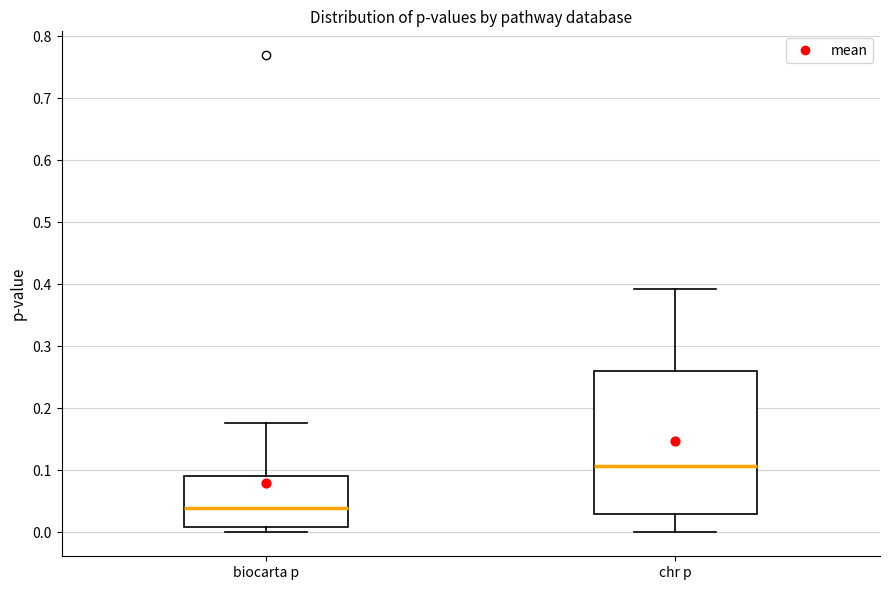

Reading left to right, transcribe this box plot: for each box, give where its median line is, the range the box spans, and where its two whiskers end, as read against the y-axis. The values are not printed on the chart, so give them approximately, as read against the axis.

biocarta p: median 0.04, box 0.01 to 0.09, whiskers 0.00 to 0.18
chr p: median 0.11, box 0.03 to 0.26, whiskers 0.00 to 0.39